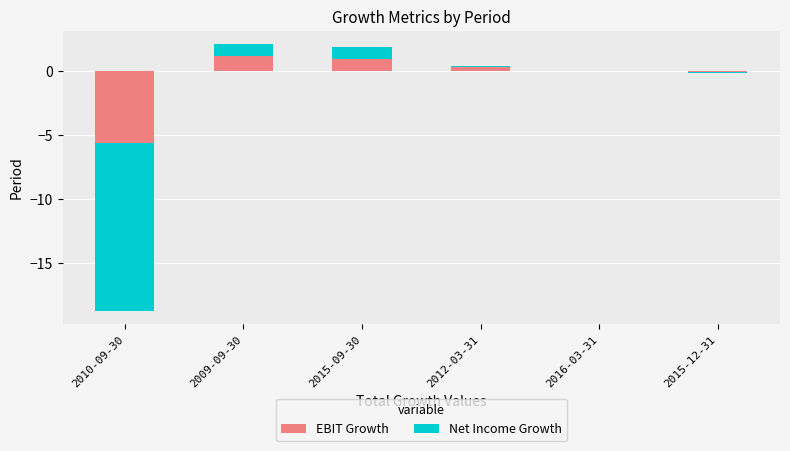

List the series in order of their peak value, highest first.

EBIT Growth, Net Income Growth